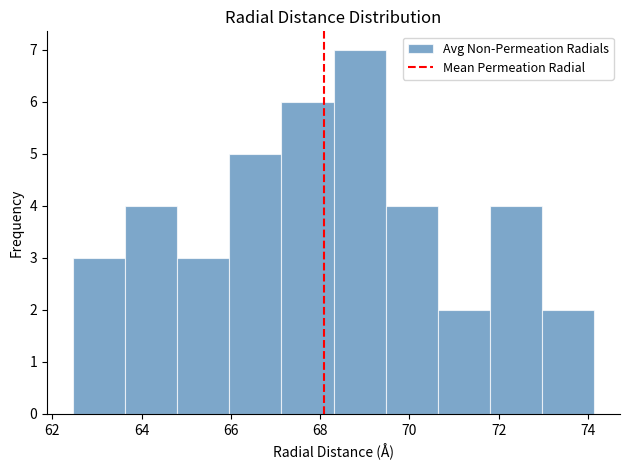

Reading left to right, list every bar in this chart as the range it spans on the x-axis followed by its height. Neither the bar edges nor the heights are printed on the chart, so give them approximately, as read against the axes.

62.4 to 63.6: 3
63.6 to 64.8: 4
64.8 to 66.0: 3
66.0 to 67.2: 5
67.2 to 68.4: 6
68.4 to 69.4: 7
69.4 to 70.6: 4
70.6 to 71.8: 2
71.8 to 73.0: 4
73.0 to 74.2: 2